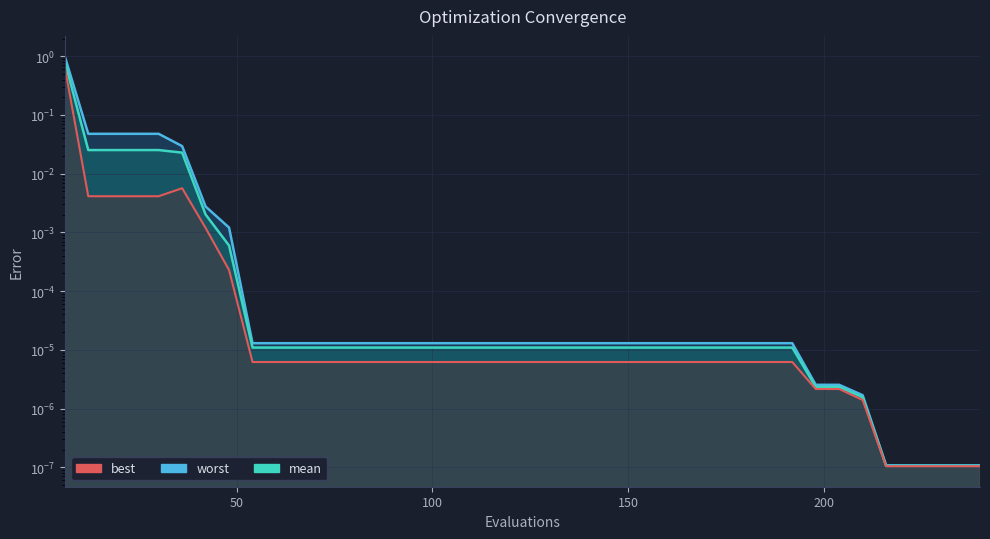

List the series in order of their peak value, lowest first.

best, mean, worst